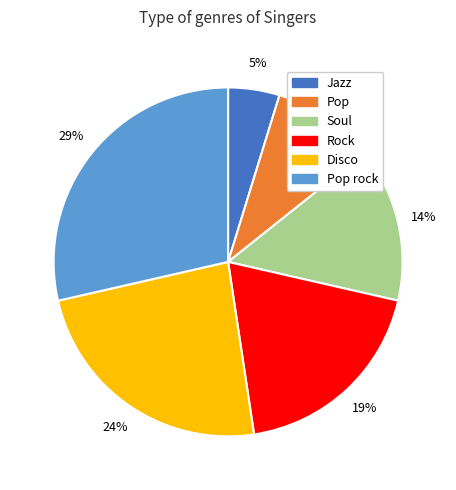

Is there any slice that represents more than half of the pie?

No